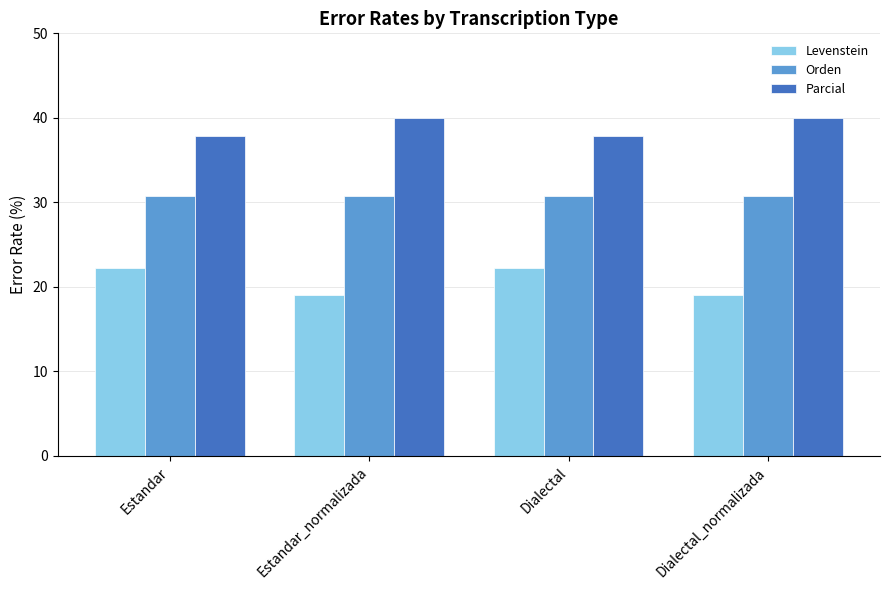

How many series are shown in this chart?

3